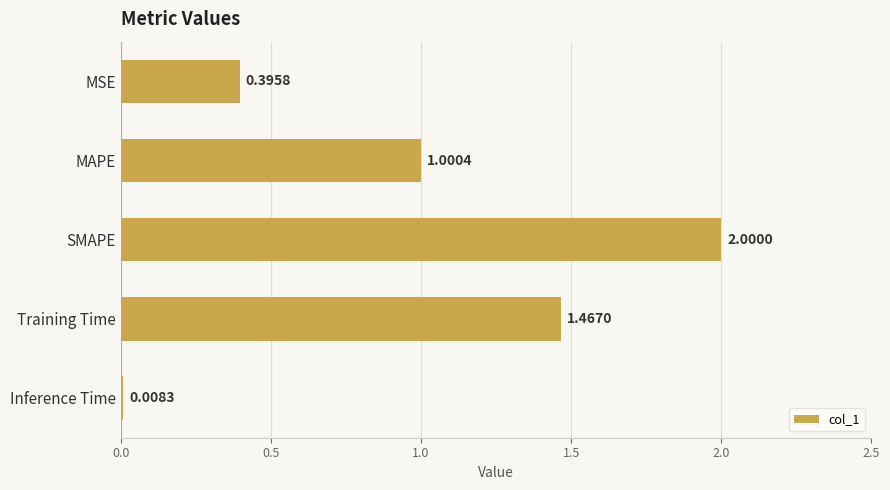

Where is the data nearest to the value 1?

MAPE